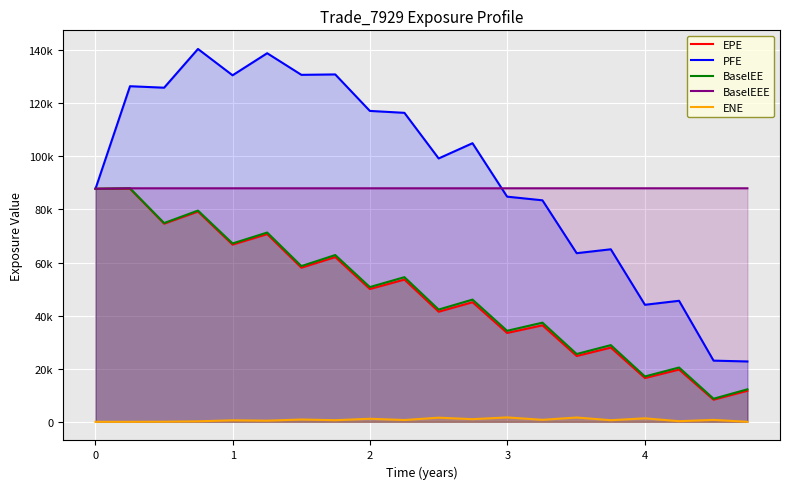

How many interior local peaks does the PFE series have?

7